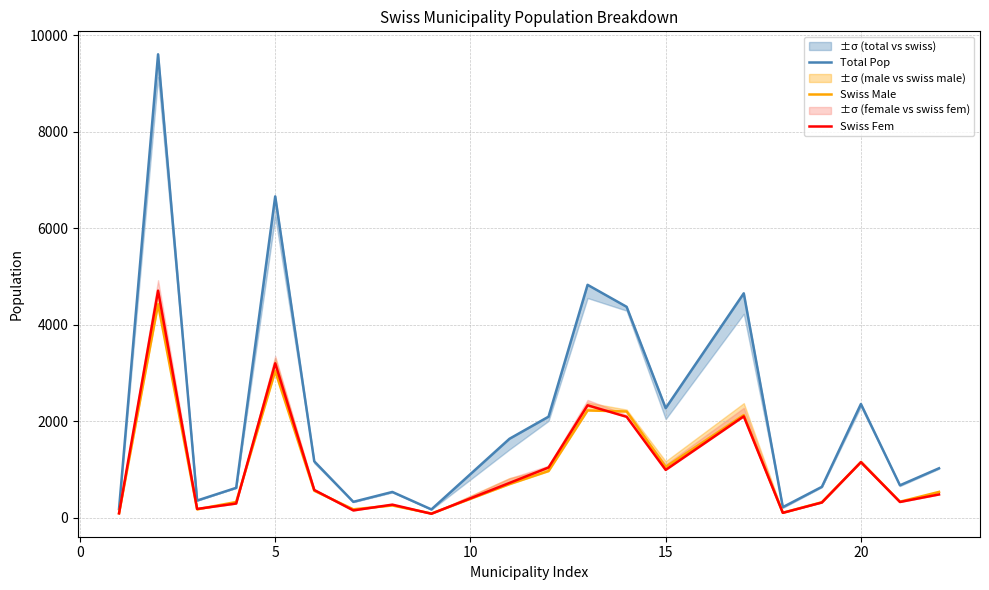

What is the maximum value for Swiss Male?

4426